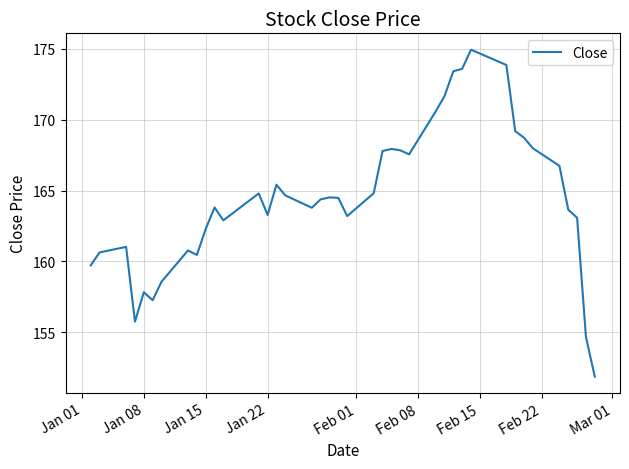

What is the greatest value displayed?

174.9